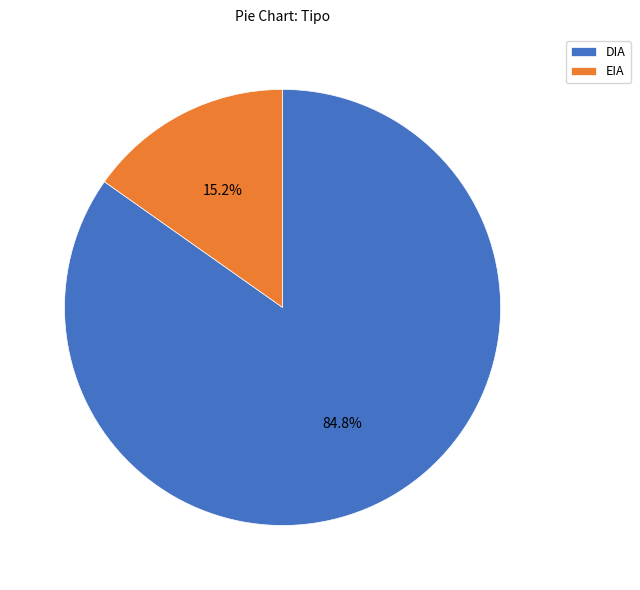

Which slice is the largest?

DIA